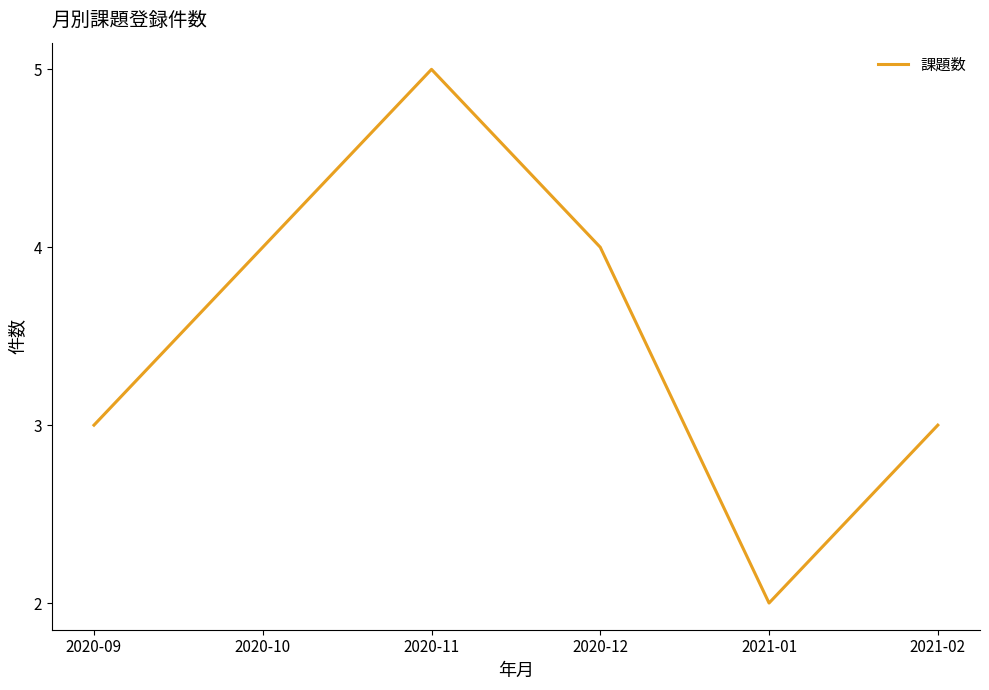

Which has a higher value, 2020-11 or 2020-12?

2020-11